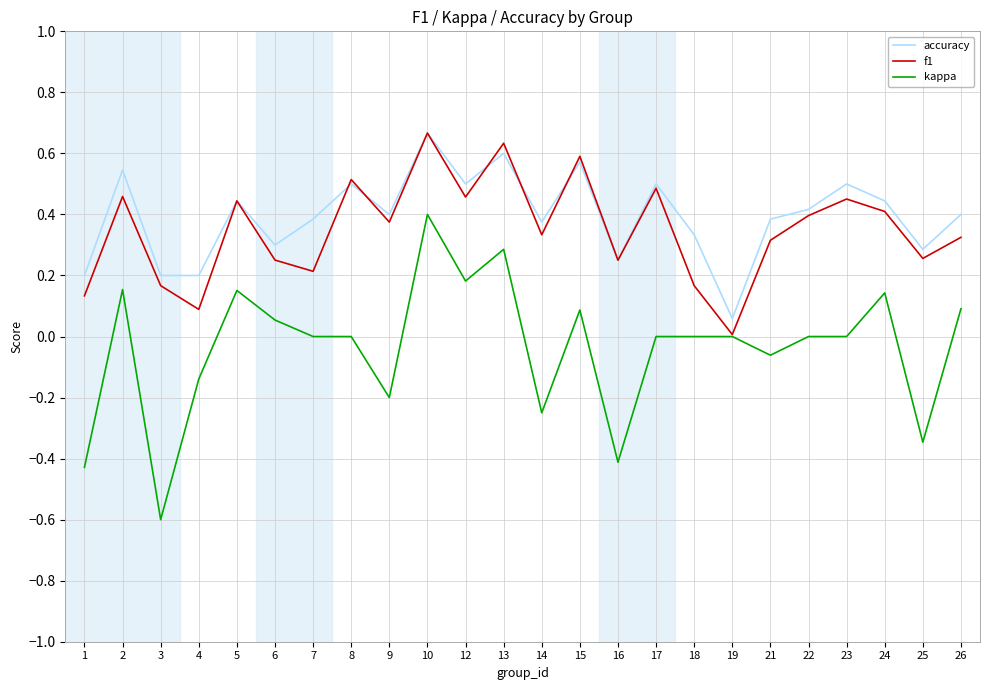

True or false: accuracy and kappa cross at least once.

False